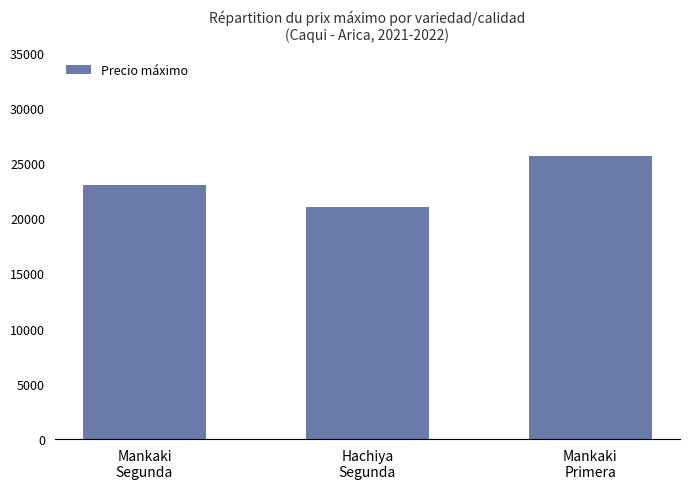

Are the bars horizontal?

No